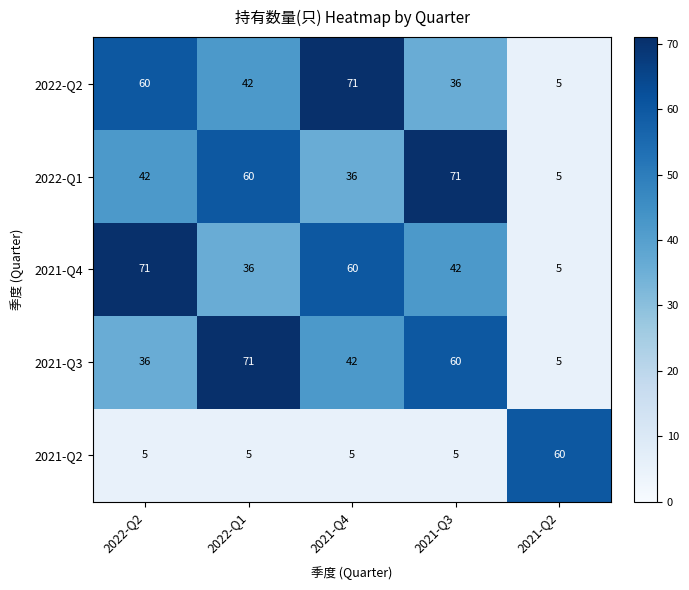

True or false: 2021-Q4 has a value of 28 at 2021-Q4.

False